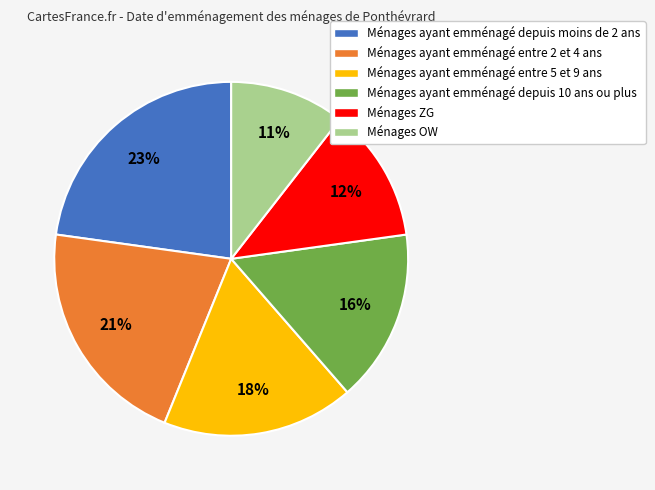

Does any single category account for the majority?

No